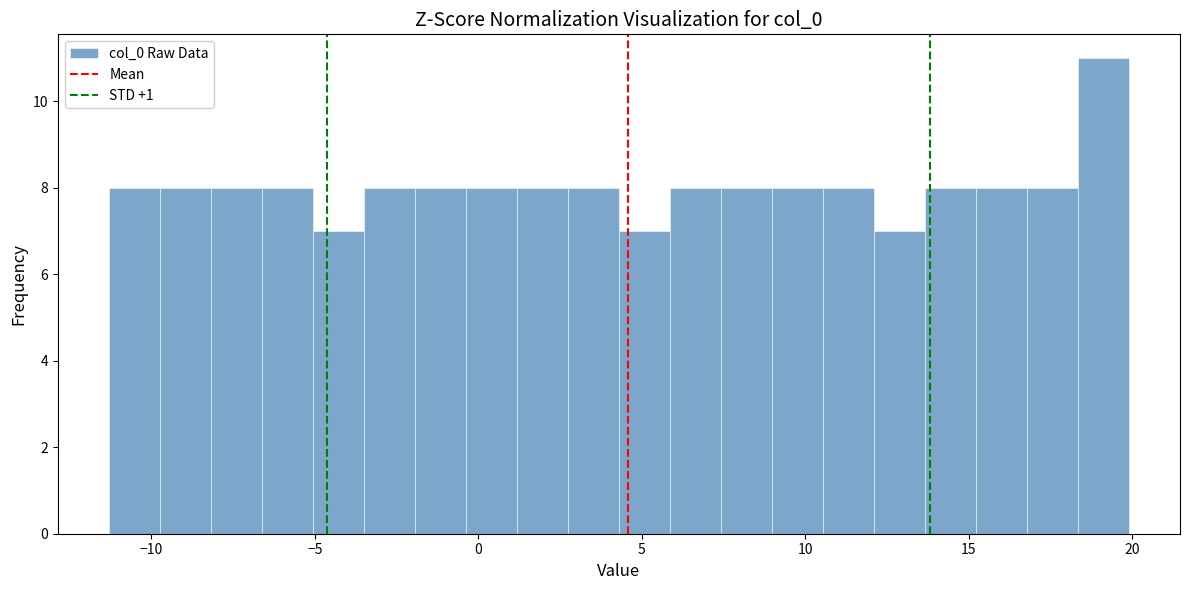

Read against the x-axis, roughly where is the centre of the tallest bar?

19.0